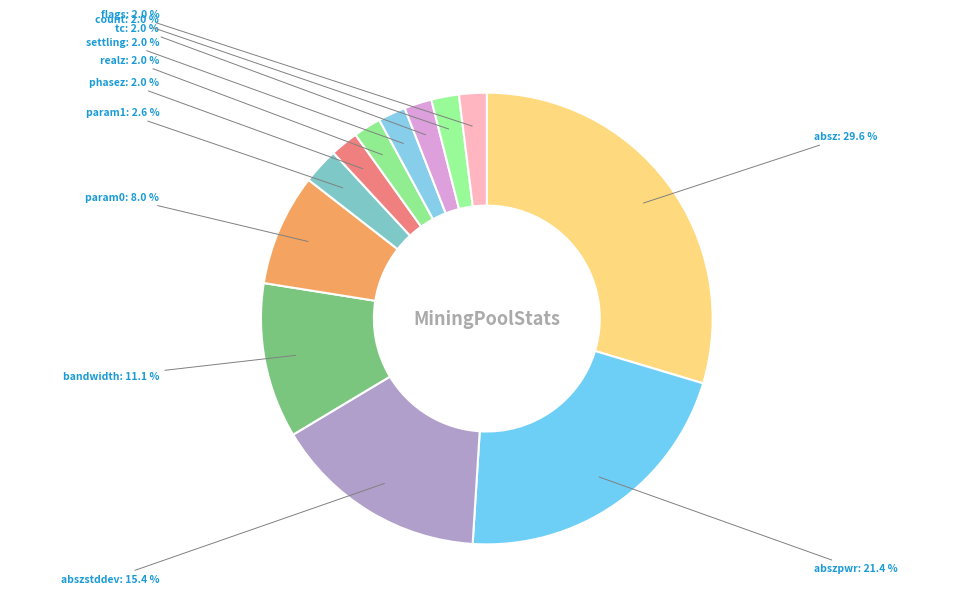

What is the largest slice in the pie chart?

absz